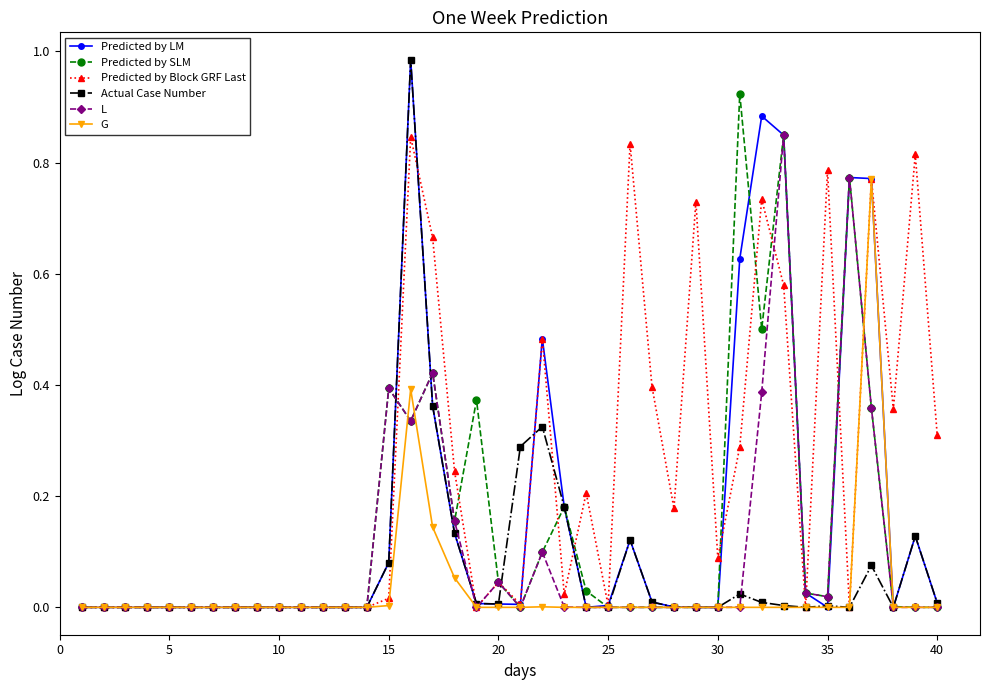

True or false: Actual Case Number has more than 2 points higher than both neighbors.

True